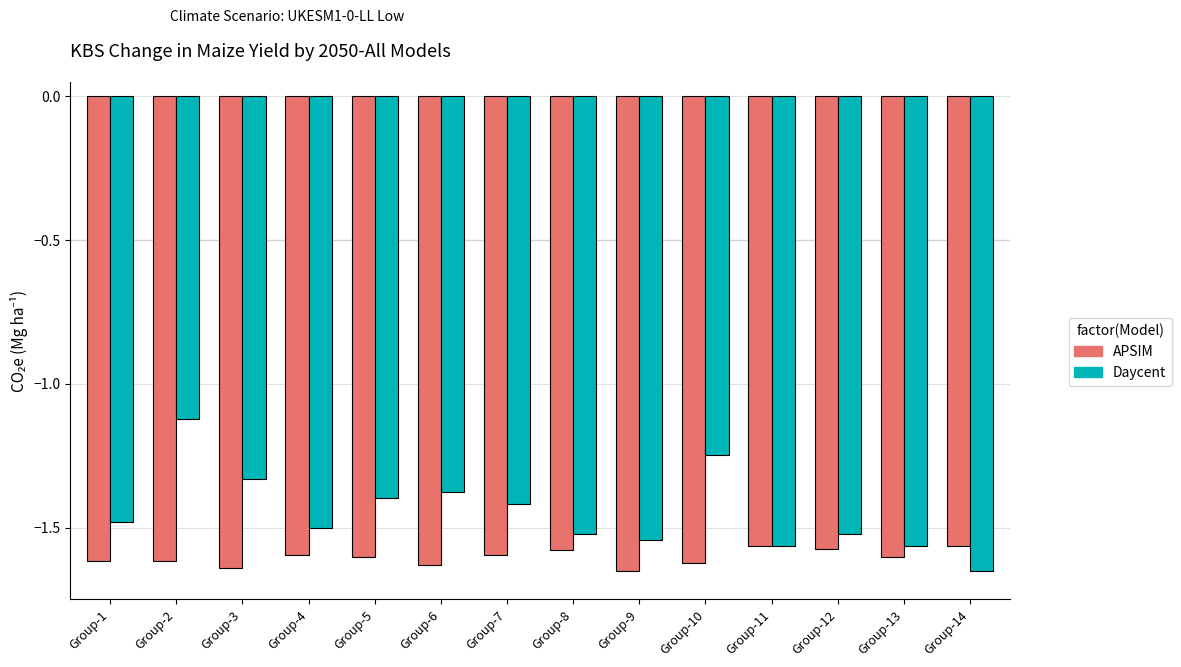

Where is Daycent nearest to the value -1?

Group-2